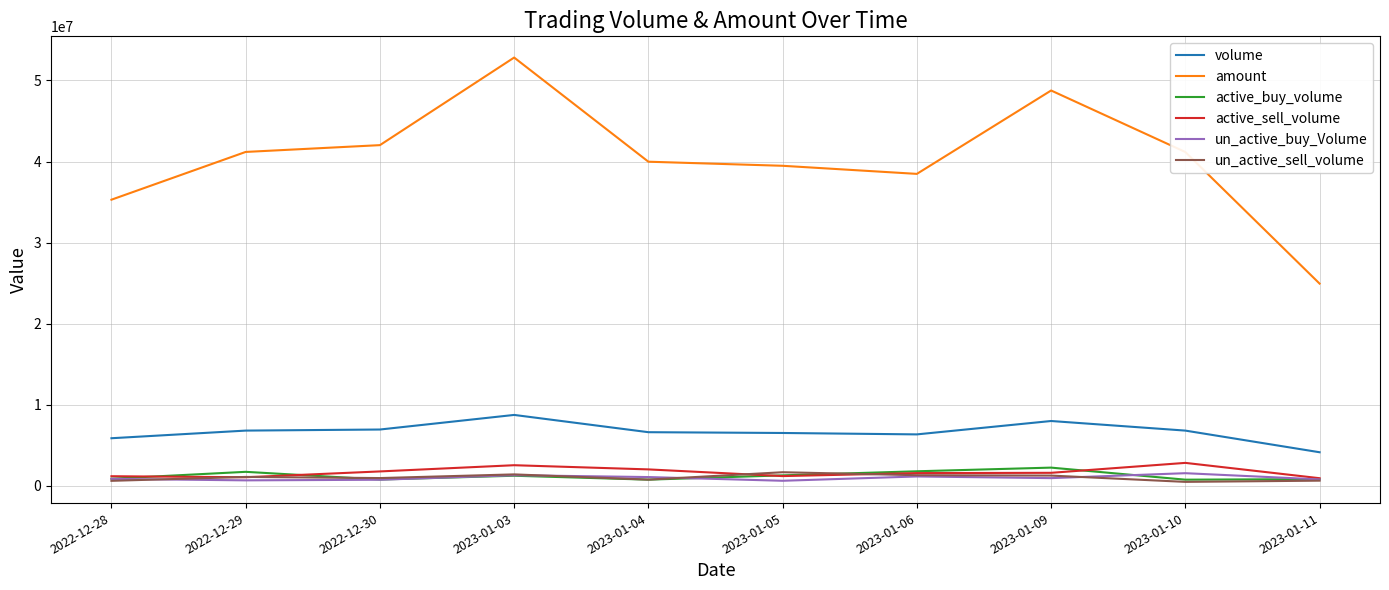

What is the greatest value displayed?

52826530